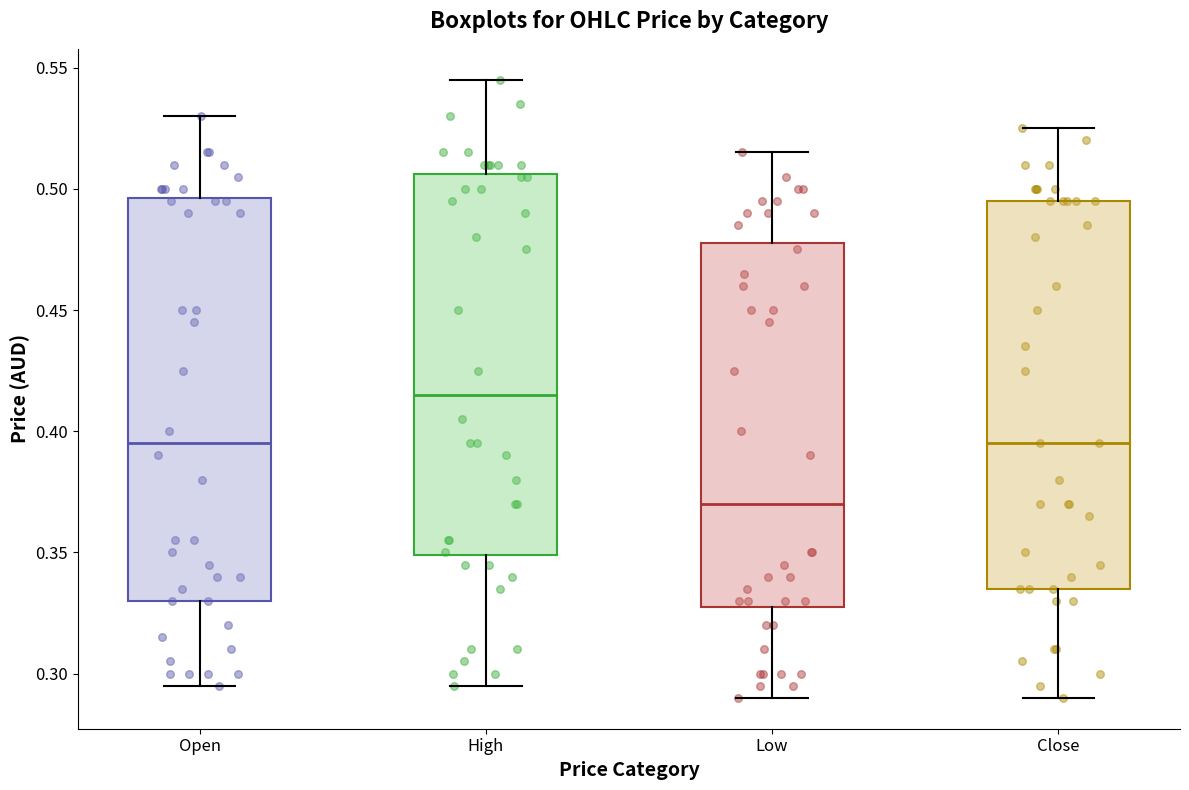

Which box has the lowest median line?

Low